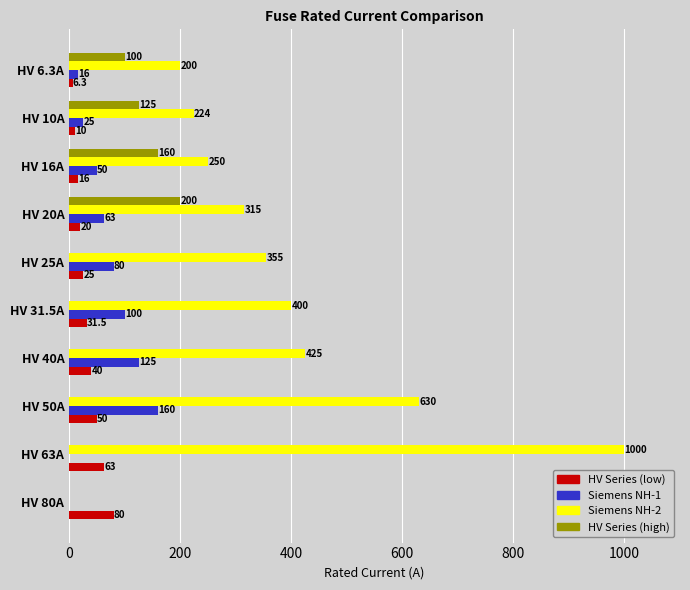

Is it true that HV Series (low) equals 6.3 at HV 6.3A?

True